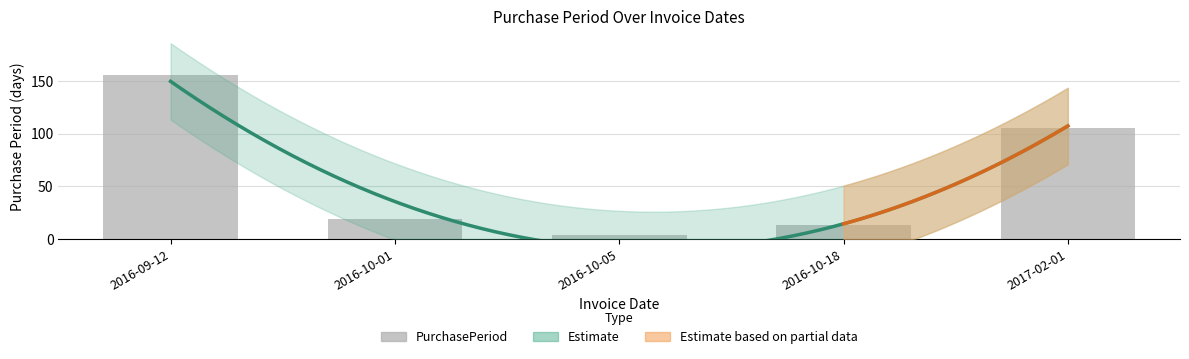

Which has a higher value, 2017-02-01 or 2016-10-18?

2017-02-01